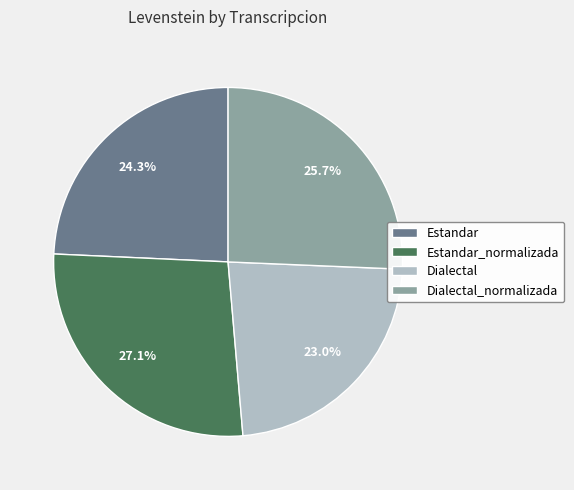

Does Dialectal represent more than half of the total?

No